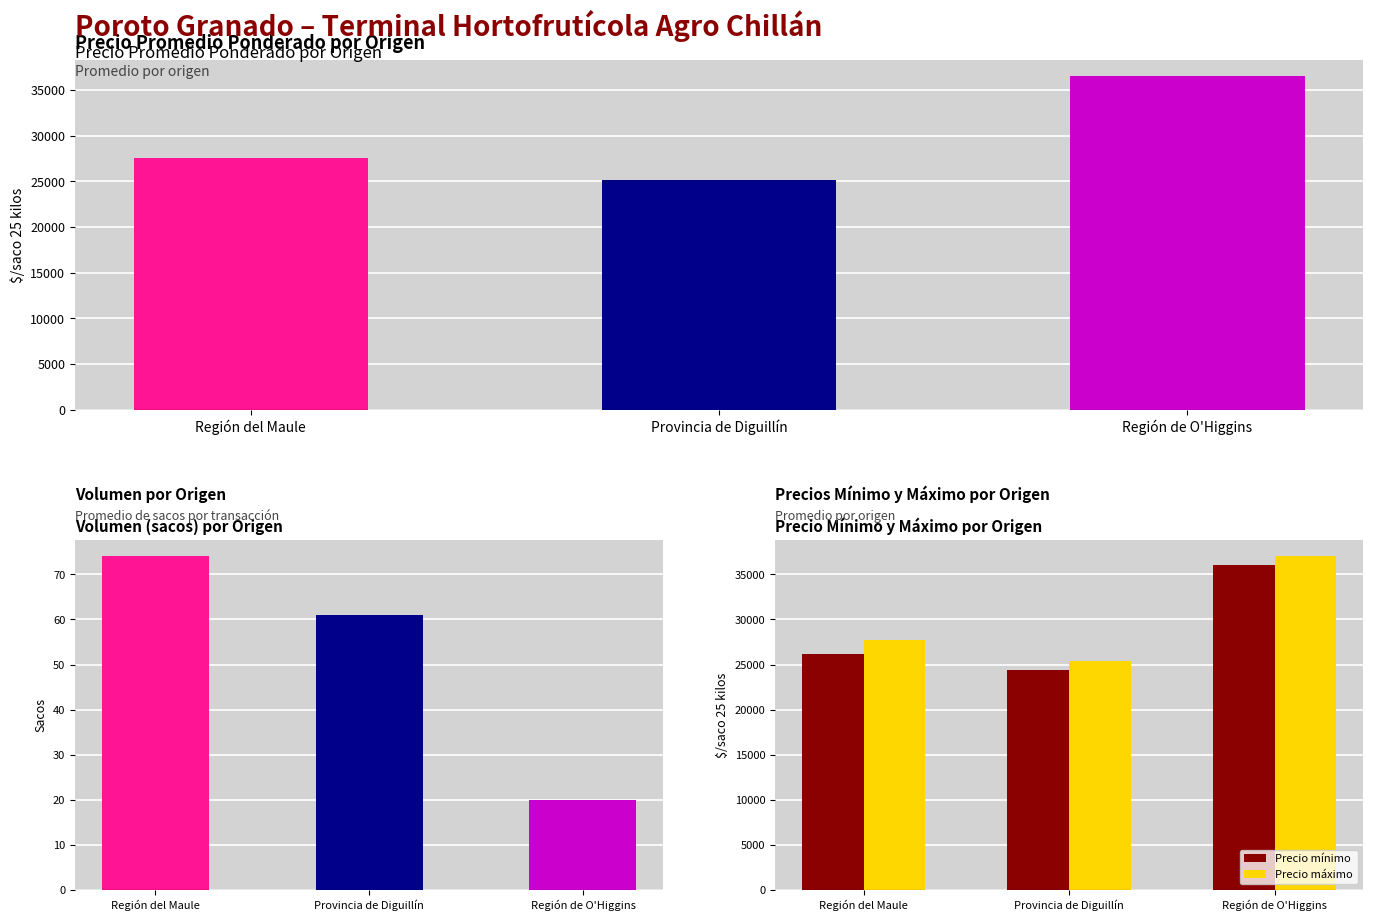

What is the sum of all Precio promedio ponderado values?

89258